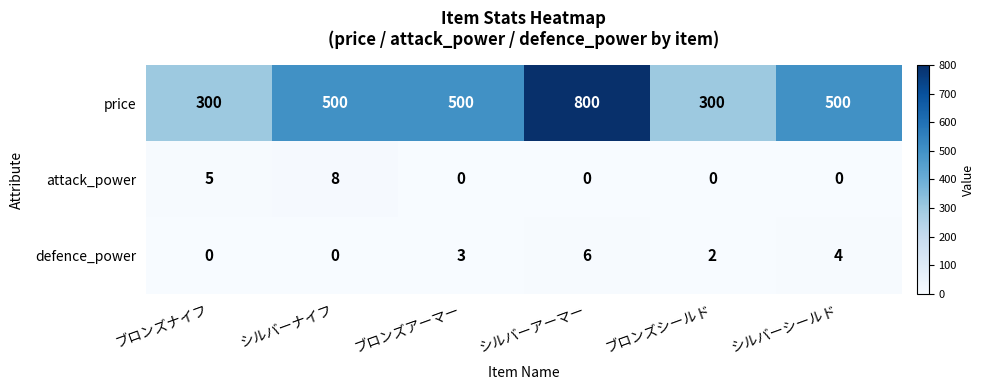

True or false: price has a value of 131 at ブロンズナイフ.

False